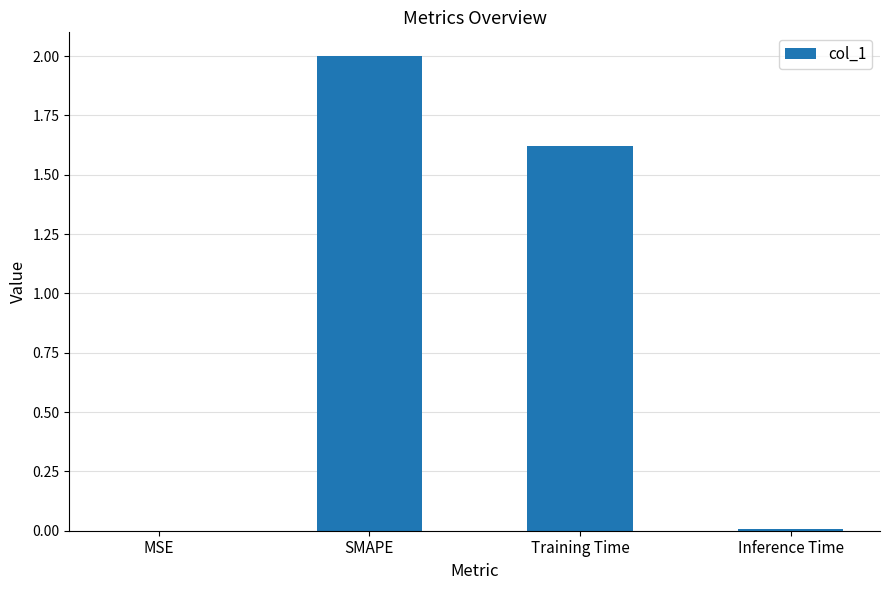

What is the sum of all values?

3.6